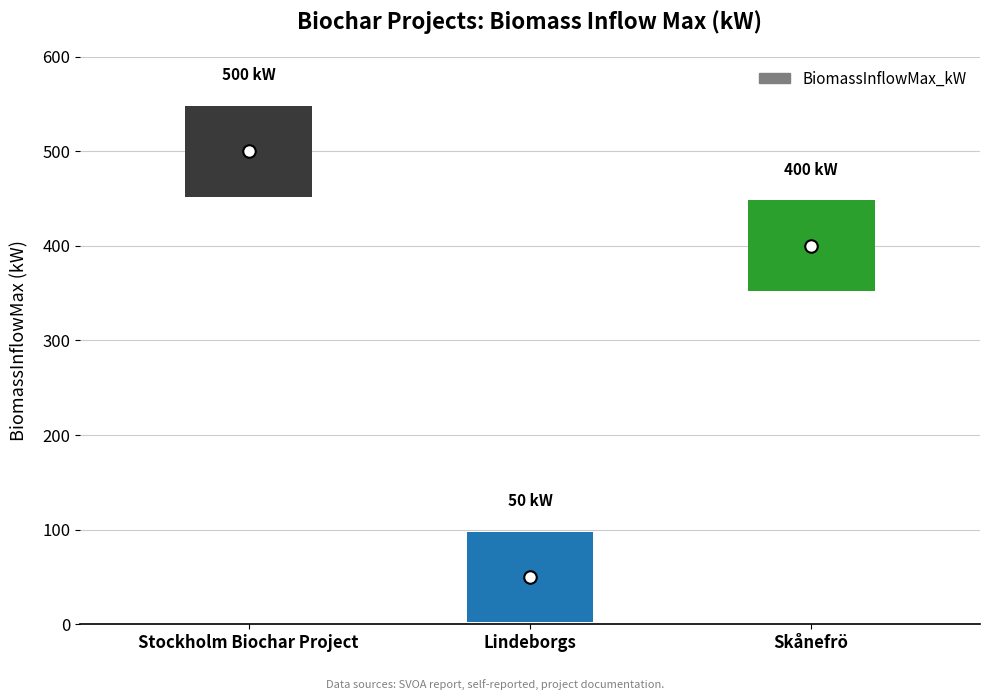

What is the label of the 1st point from the right?

Skånefrö